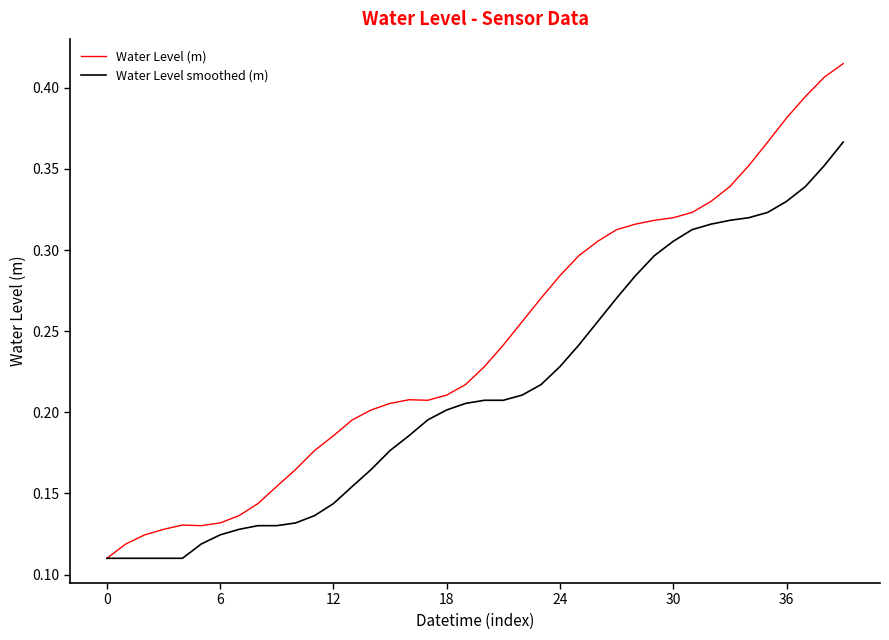

Which series has the largest range (max minus min)?

Water Level (m)